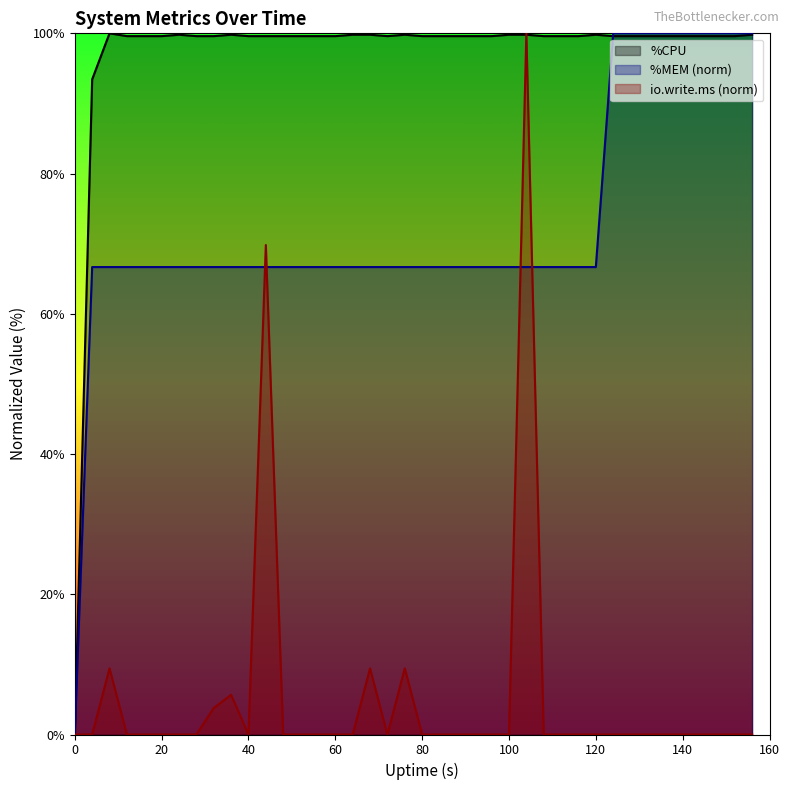

Is it true that %CPU equals 161.3 at 128?

False